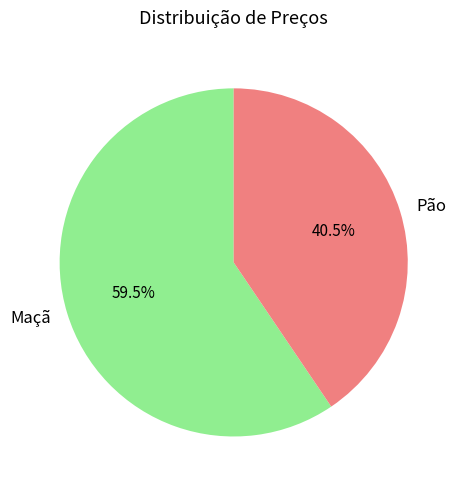

Combined, what portion of the pie is Maçã and Pão?

100.0%